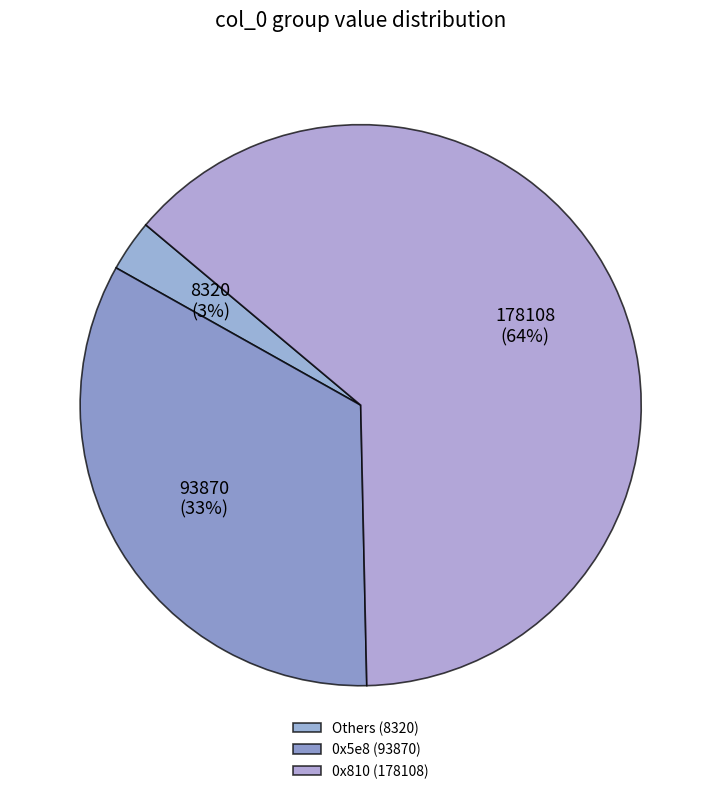

Count the number of slices in the pie.

3